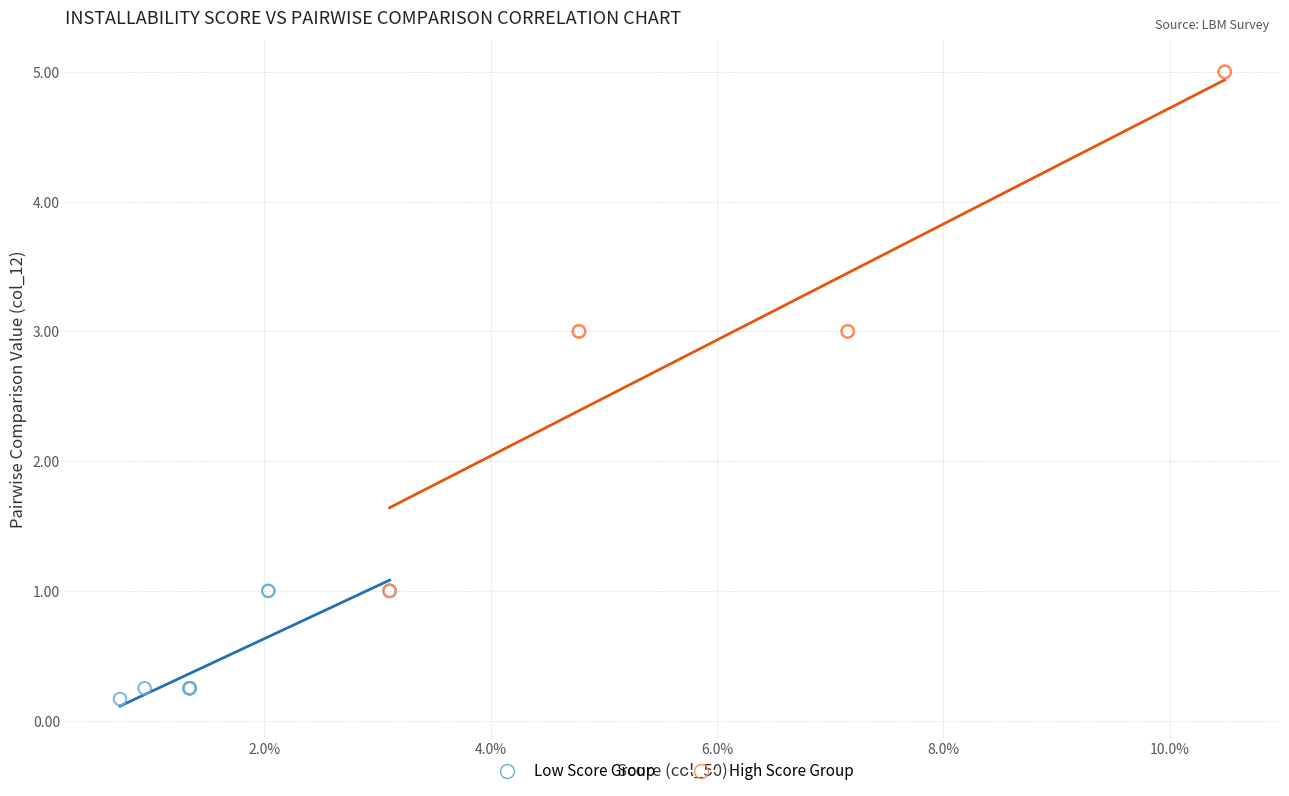

What are all the series names shown in the legend?

Low Score Group, High Score Group